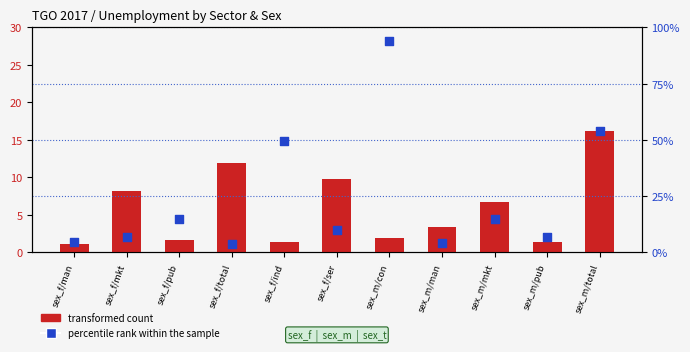

Which series has the largest total across all categories?

percentile rank within the sample